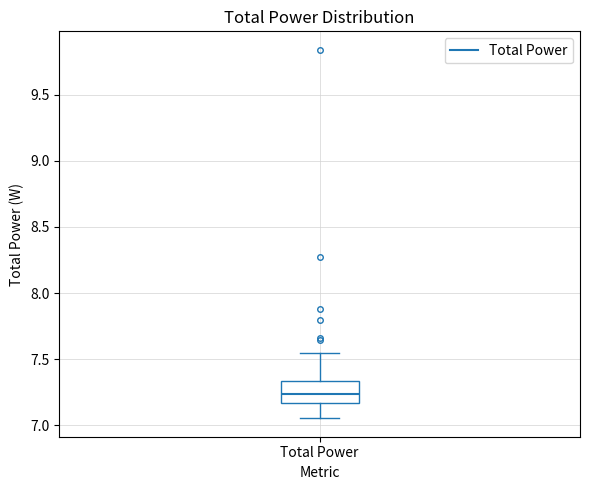

Transcribe this box plot: give where the median line is, the range the box spans, and where the two whiskers end, as read against the y-axis. The values are not printed on the chart, so give them approximately, as read against the axis.

median 7.25, box 7.15 to 7.35, whiskers 7.05 to 7.55